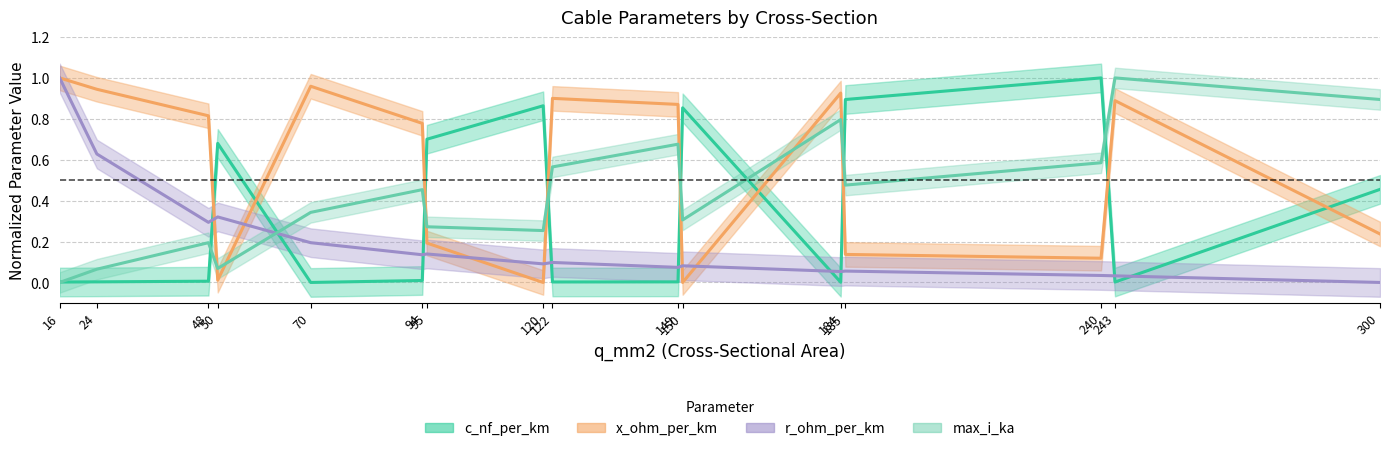

True or false: r_ohm_per_km has a value of 0.1 at 122.

True